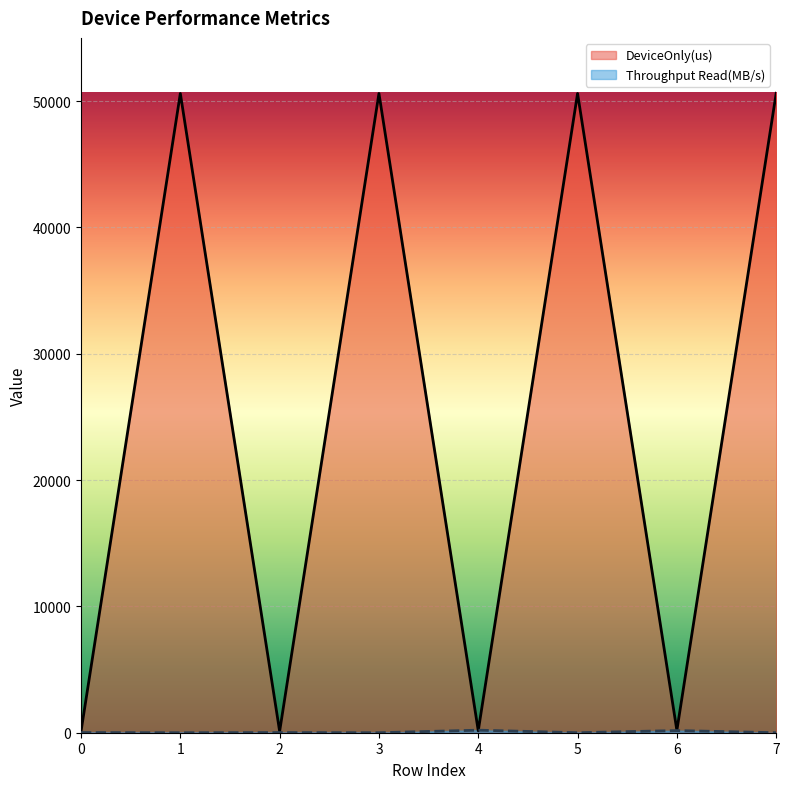

The DeviceOnly(us) series shows 70.2 at 4. True or false?

False